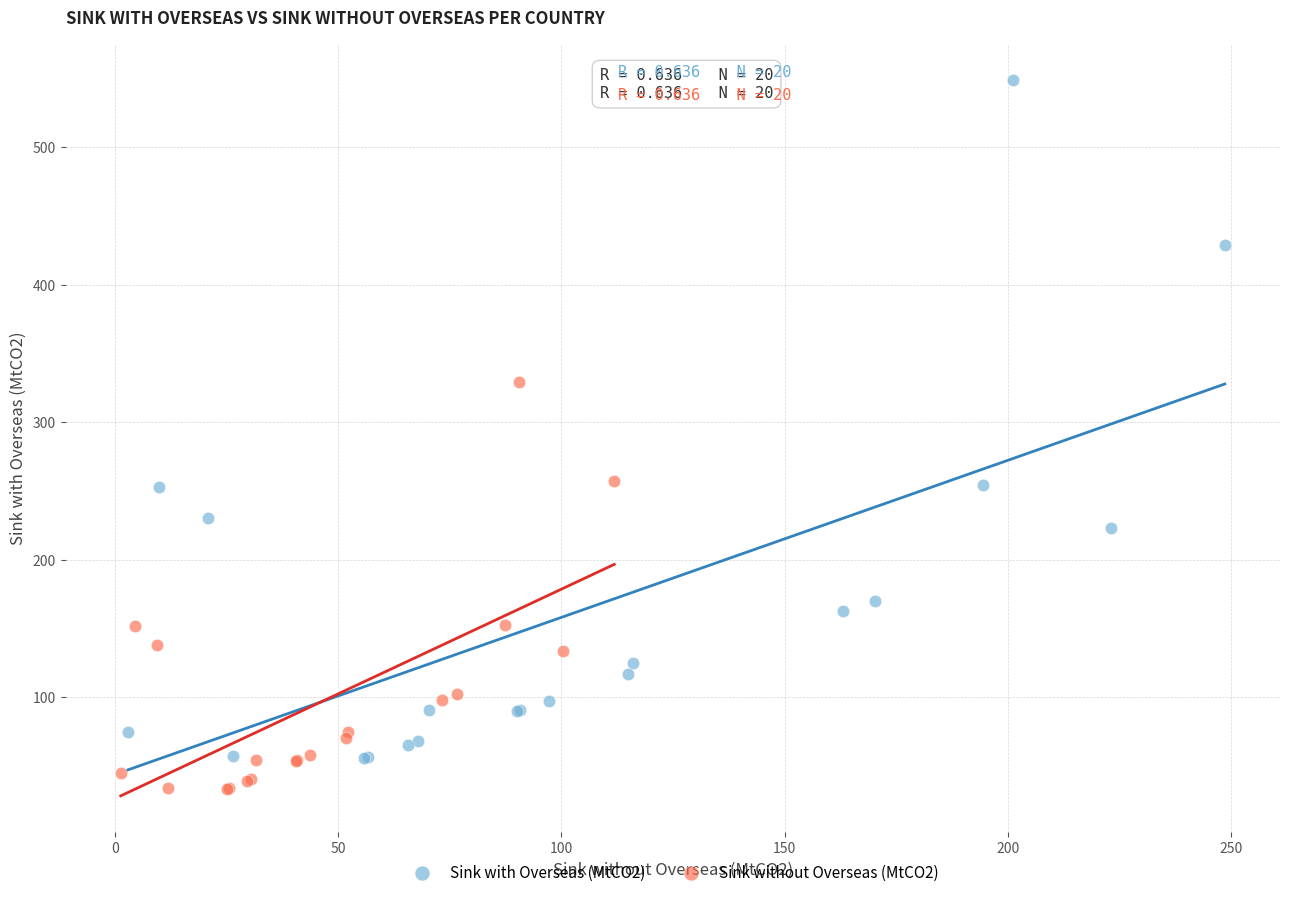

What are all the series names shown in the legend?

Sink with Overseas (MtCO2), Sink without Overseas (MtCO2)